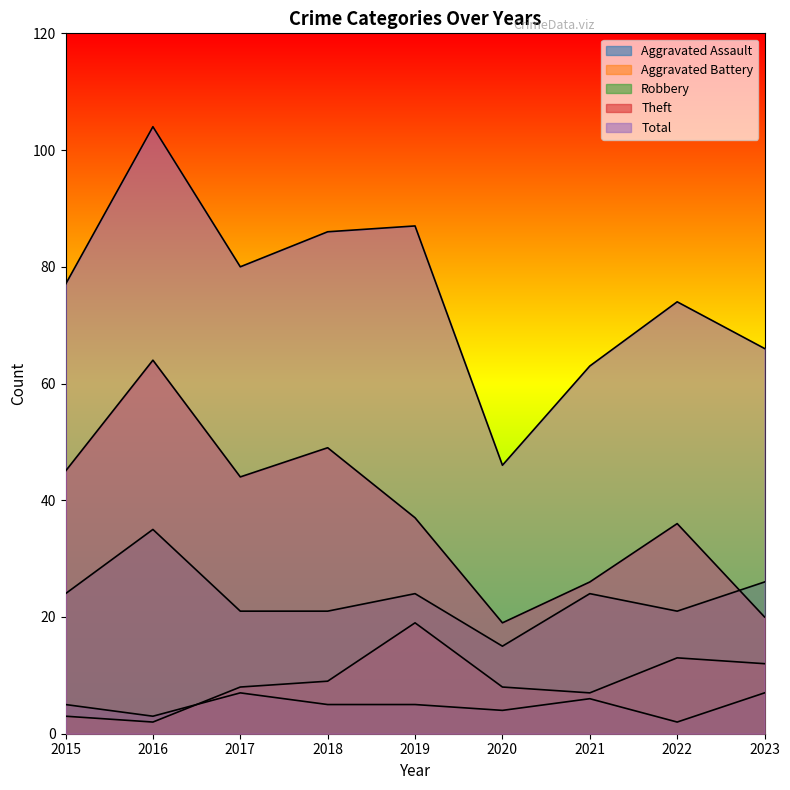

Where is the first local maximum for Total?

2016